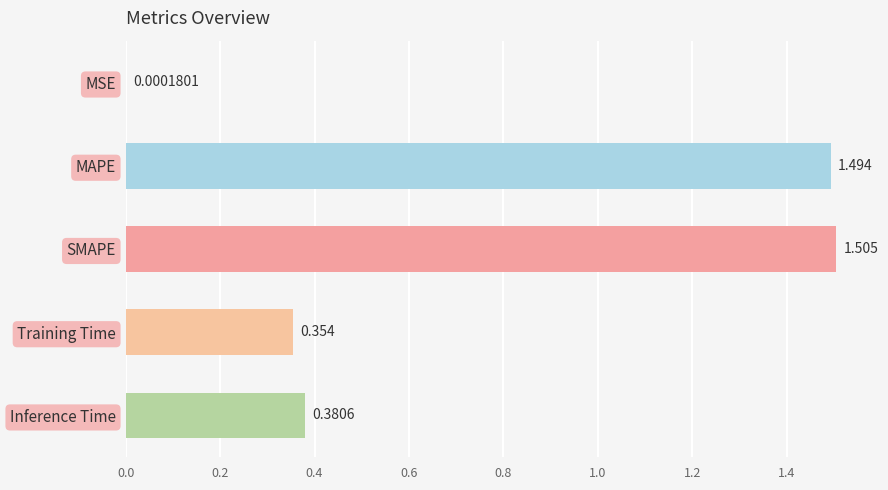

Does the chart contain stacked bars?

No